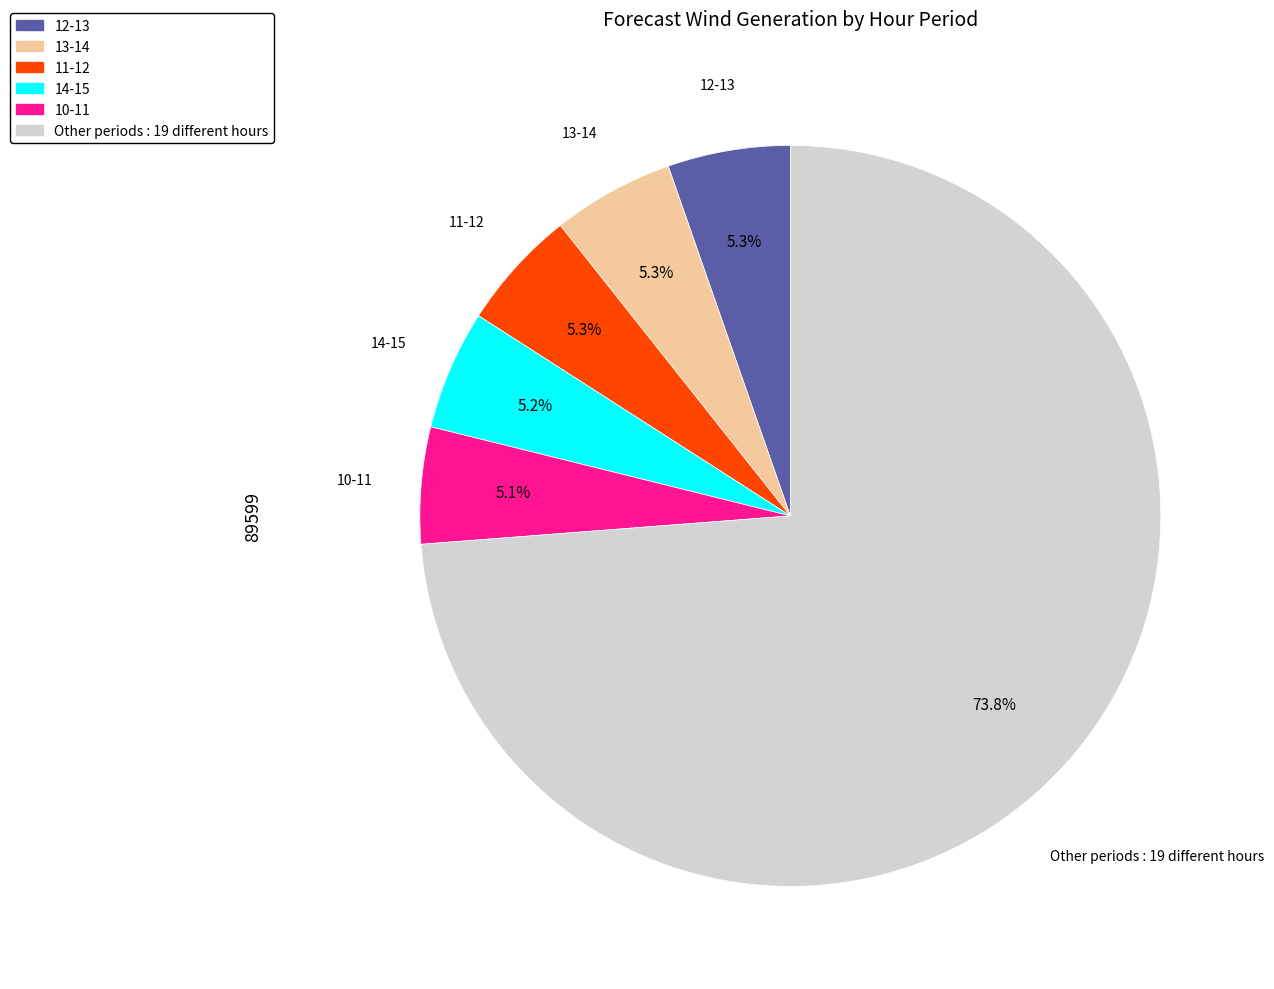

Is there any slice that represents more than half of the pie?

Yes